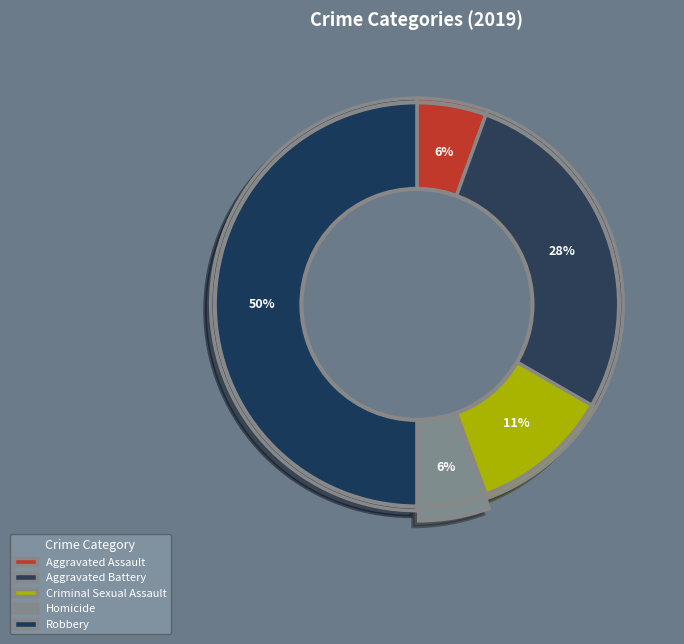

How many slices are in this pie chart?

5